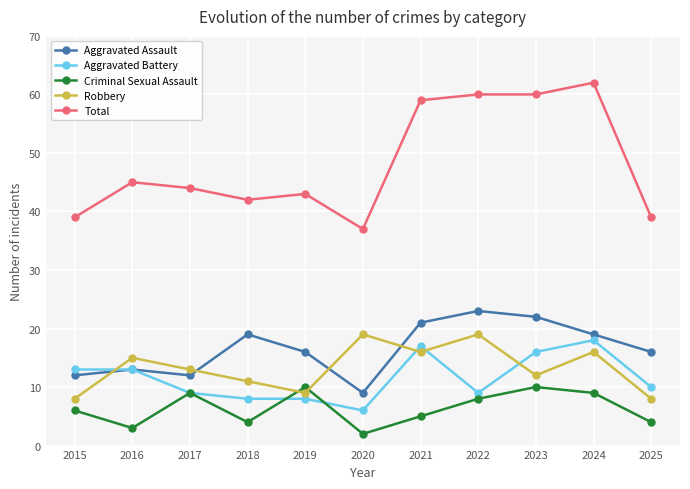

Does the chart have visible grid lines?

Yes